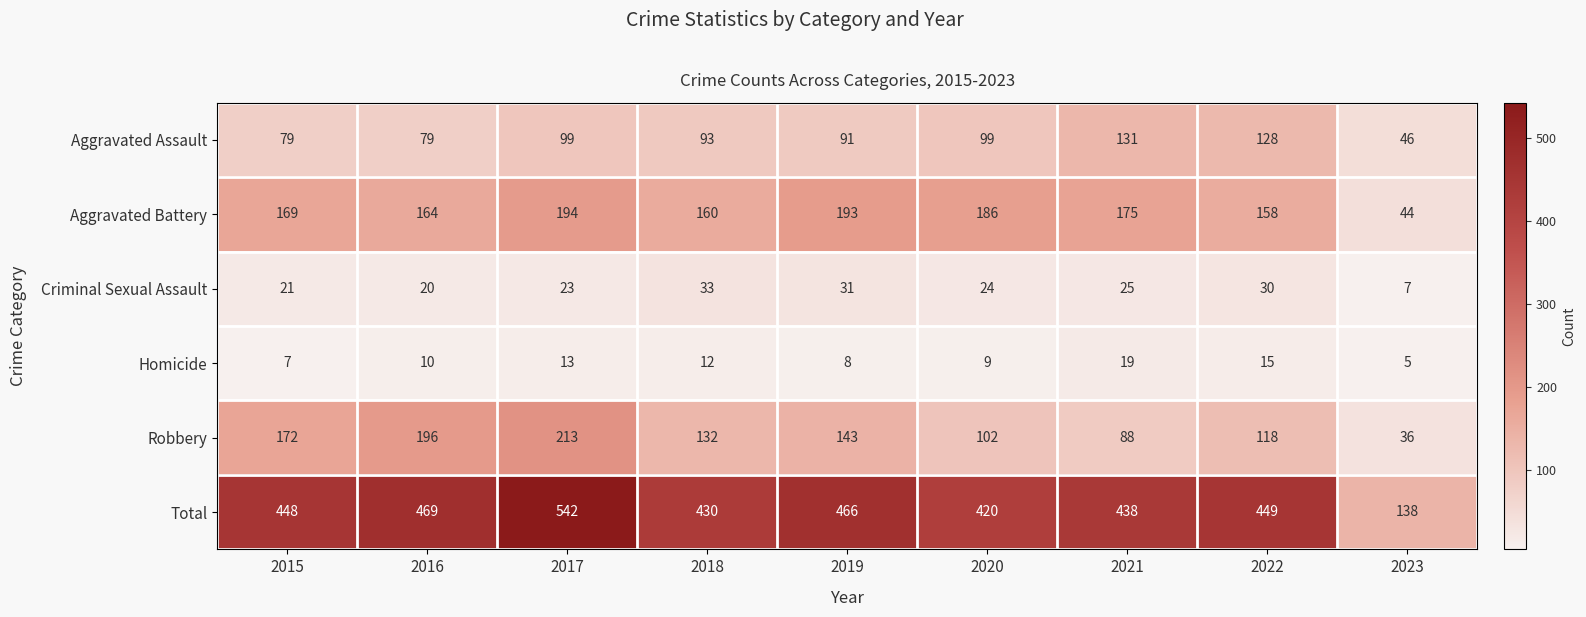

Which series has the widest spread of values?

Total